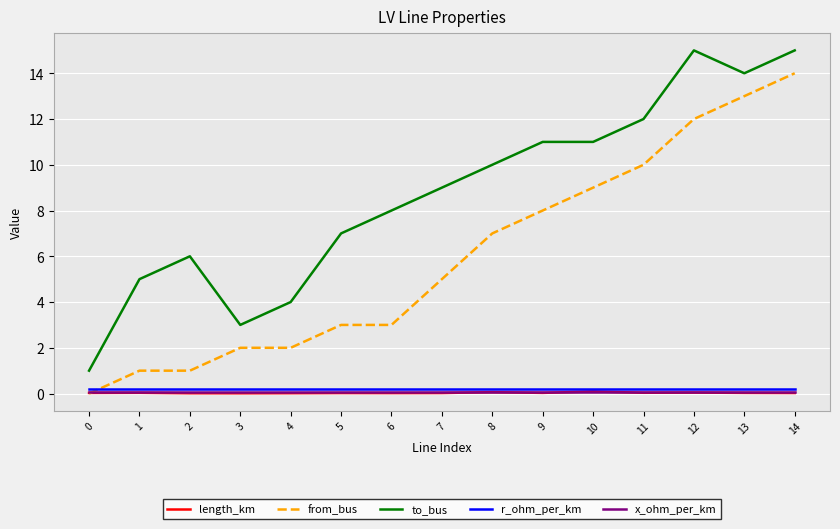

True or false: from_bus has a value of 2.0 at 3.

True